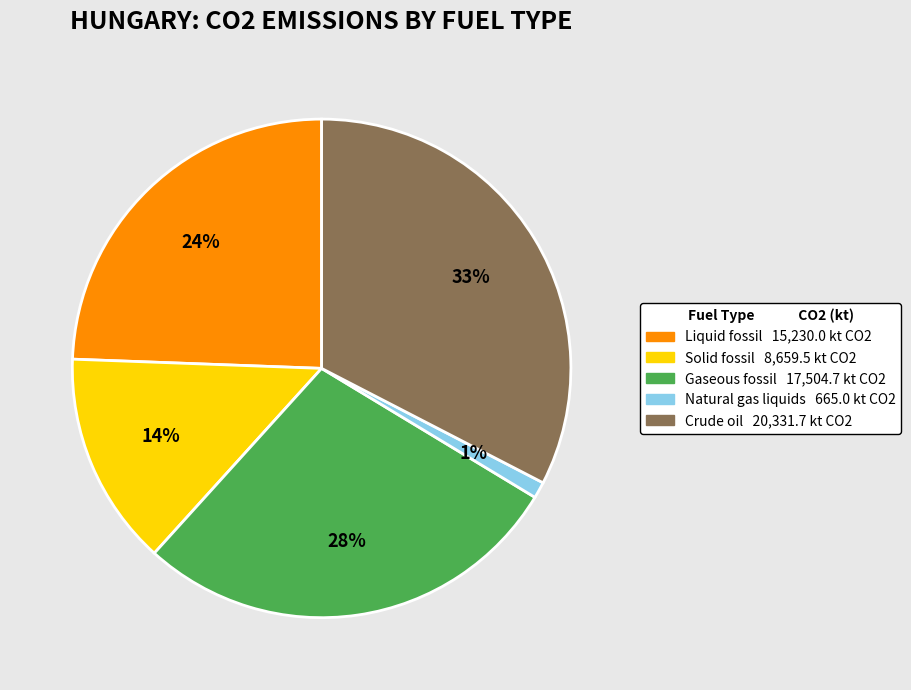

Does Gaseous fossil represent more than half of the total?

No